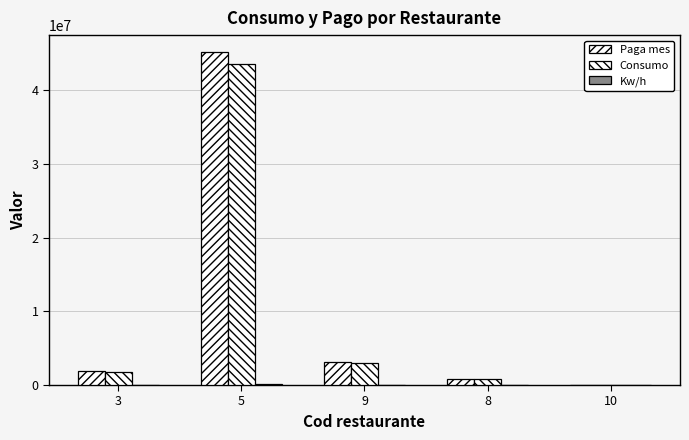

What is the value of the Paga mes bar at the 2nd from the left?

45182211